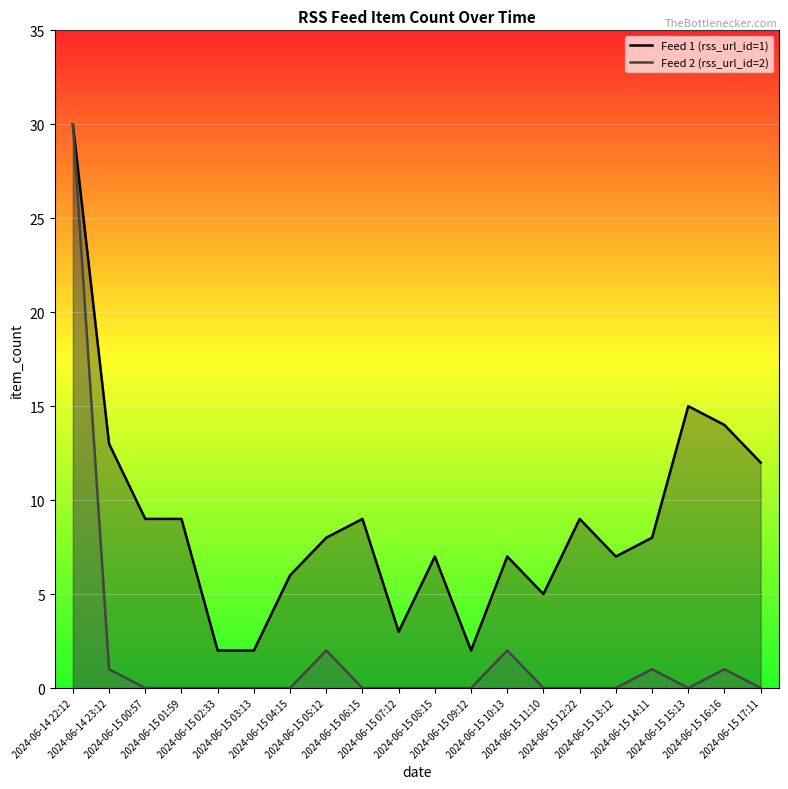

Between 2024-06-15 03:13 and 2024-06-15 07:12, which series saw the biggest shift?

Feed 1 (rss_url_id=1)